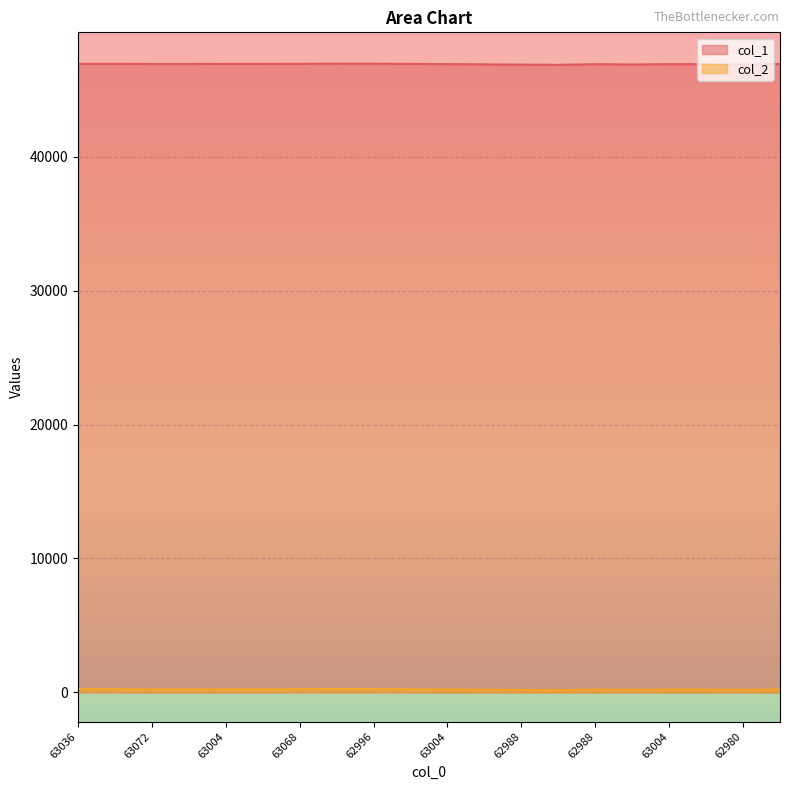

The value of col_2 at 62988 is 212. True or false?

True